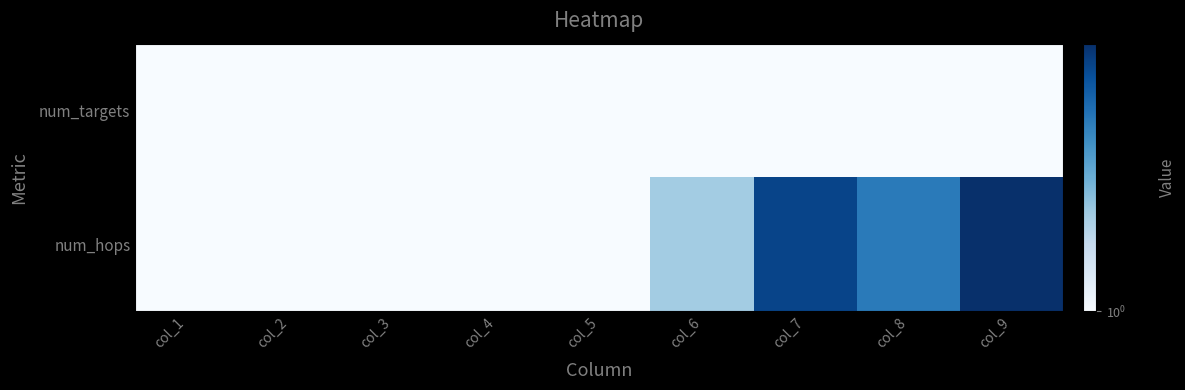

Rank the categories by value from lowest to highest.

col_1, col_2, col_3, col_4, col_5, col_6, col_8, col_7, col_9